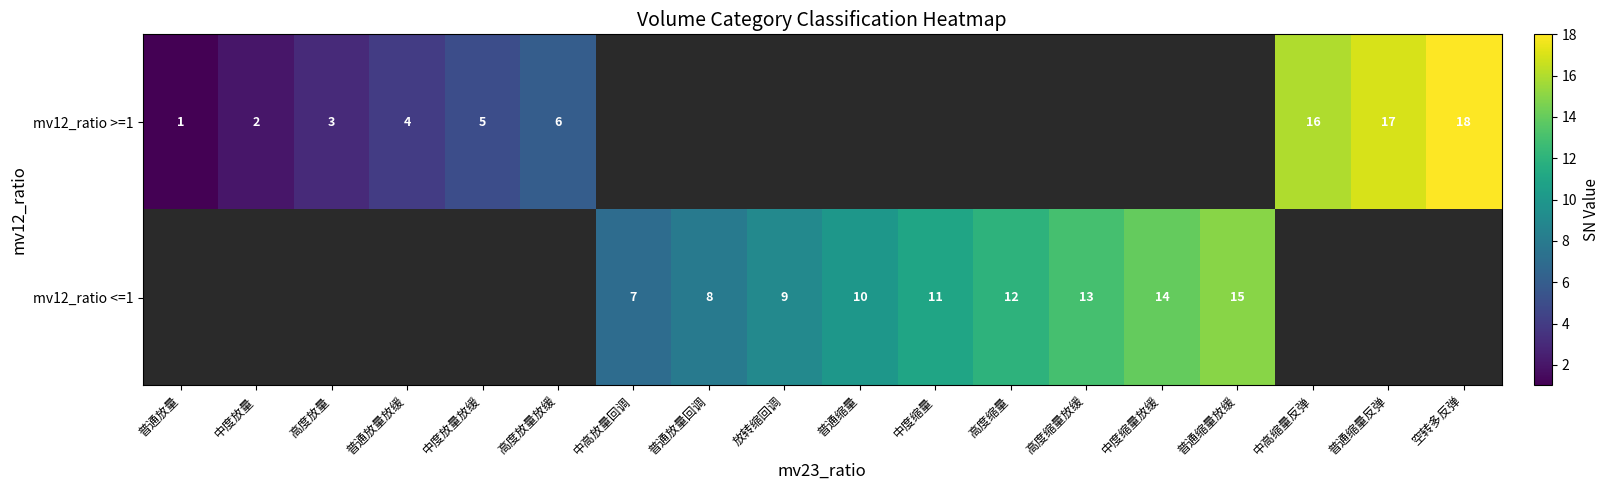

Is it true that mv12_ratio <=1 equals 3 at 中度缩量?

False